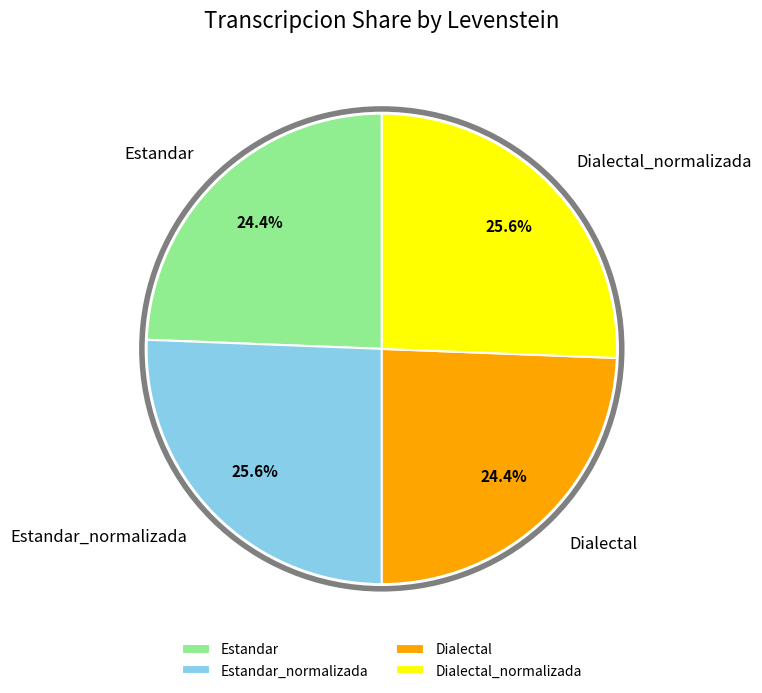

To the nearest percent, what percentage of the pie is Dialectal_normalizada?

26%